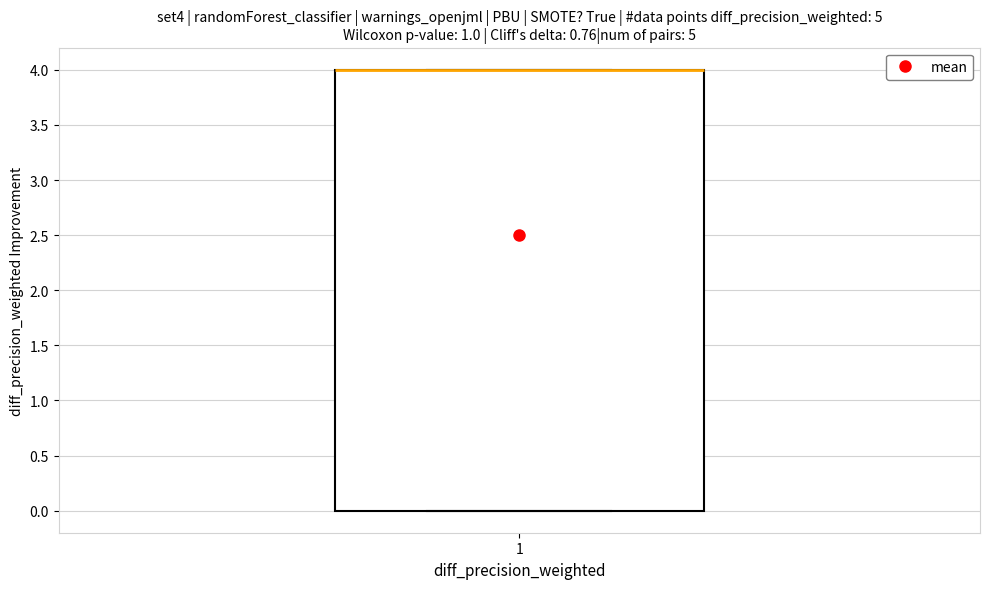

Transcribe this box plot: give where the median line is, the range the box spans, and where the two whiskers end, as read against the y-axis. The values are not printed on the chart, so give them approximately, as read against the axis.

median 4 (drawn on the box's upper edge), box 0 to 4, whiskers 0 to 4